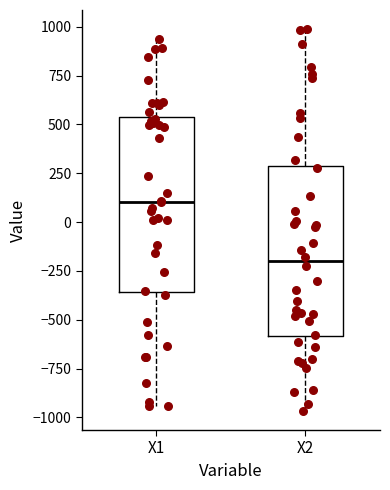

Where is the upper edge of the box for X1 on the y-axis? The values are not printed on the chart, so give them approximately, as read against the axis.

550